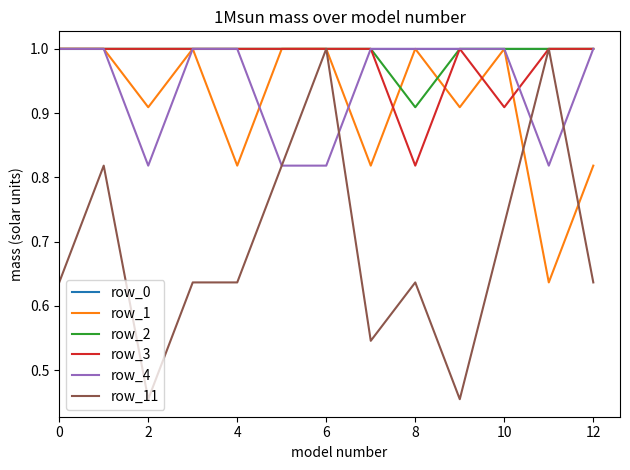

What is the lowest value of the row_0 series?

1.0